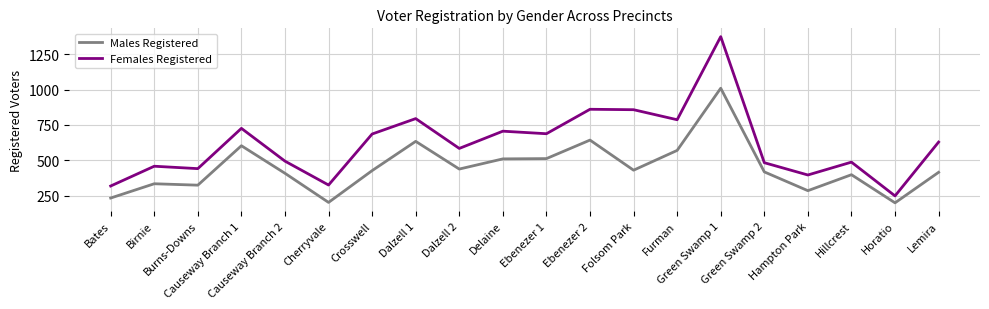

What is the difference between the maximum and minimum values in the Males Registered series?

811